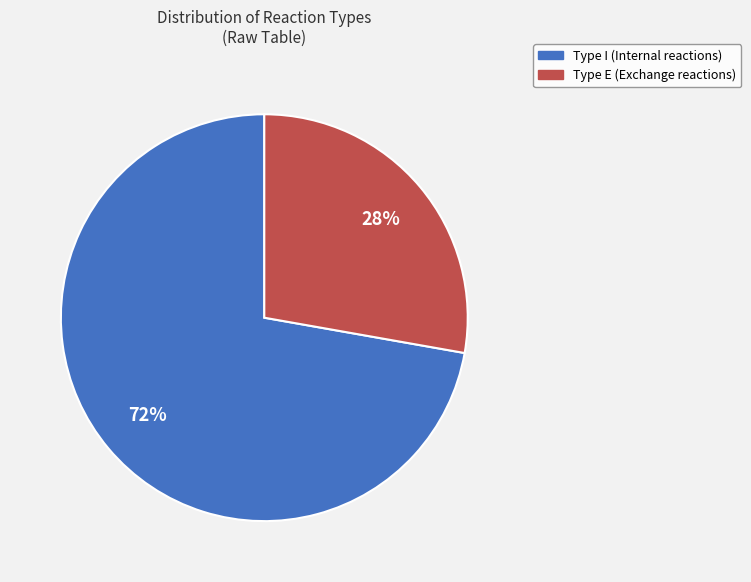

To the nearest percent, what is the average slice percentage?

50%